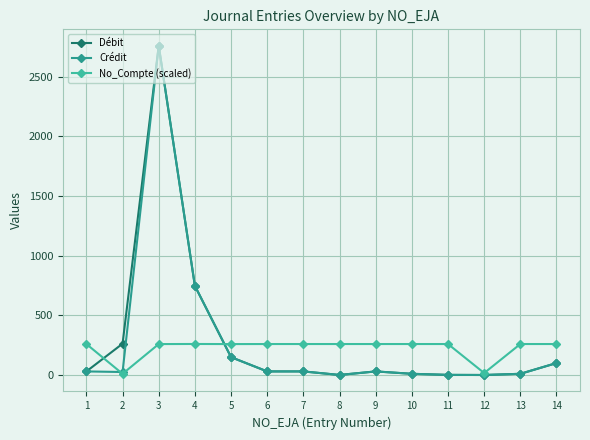

The value of No_Compte (scaled) at 10 is 259.6. True or false?

True